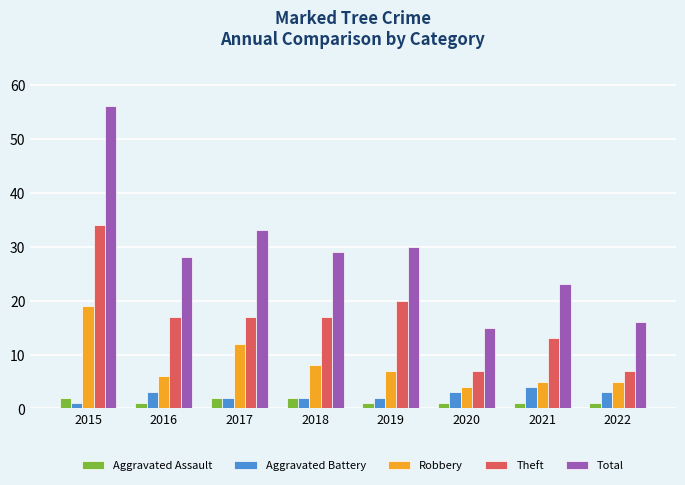

How many groups of bars are there?

8